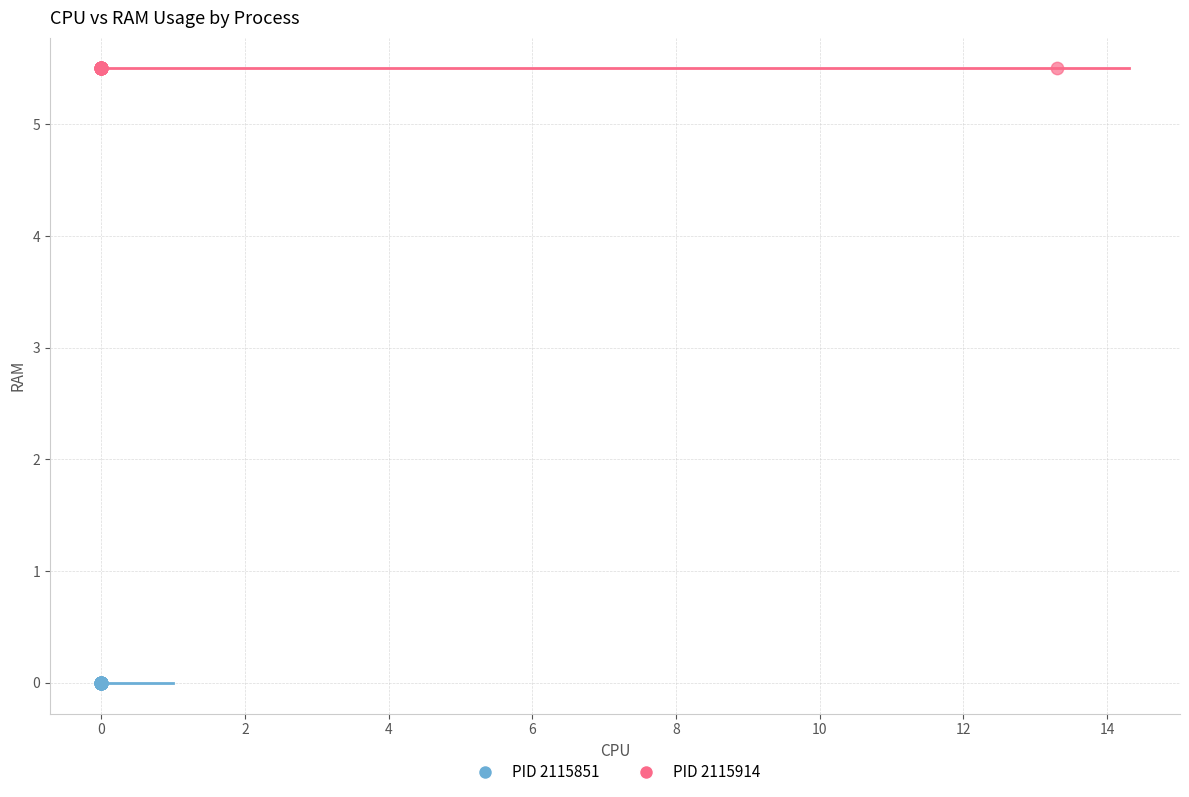

Which series contains the highest Y value?

PID 2115914